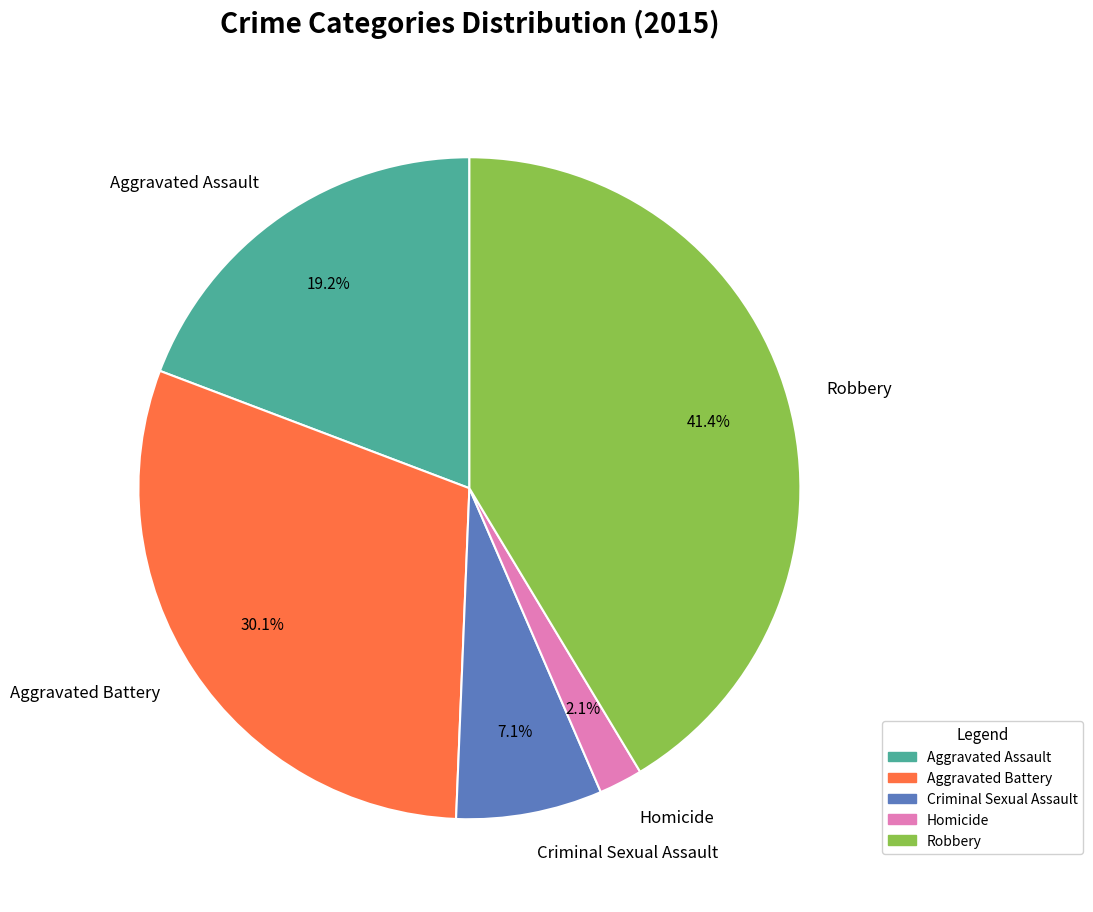

How many slices are in this pie chart?

5